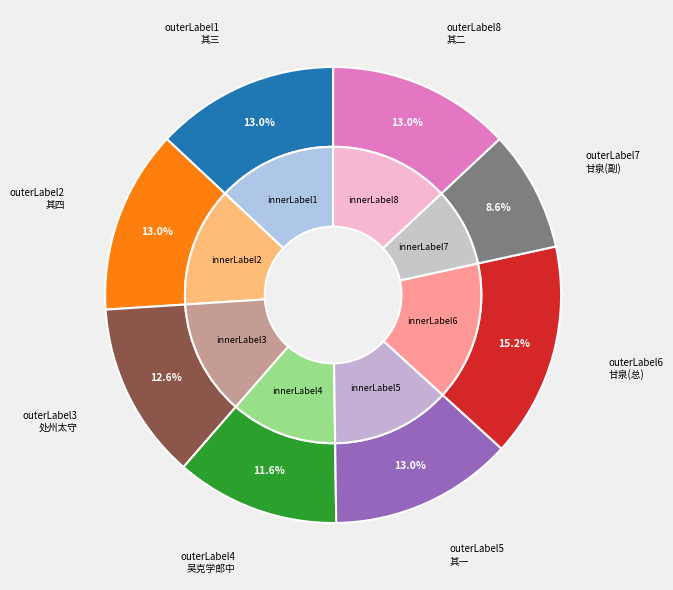

Rank the categories by value from lowest to highest.

湛甘泉内翰使安南还访予西樵适予出不值, 吴克学郎中自义兴访予西湖之上即席有诗因共游天马山历樱桃湾绝吴松而归次韵为赠, 处州太守张叔载访予西湖山中走笔荅此一首, 湛甘泉内翰使安南还访予西樵适予出不值 其一, 湛甘泉内翰使安南还访予西樵适予出不值 其二, 湛甘泉内翰使安南还访予西樵适予出不值 其三, 湛甘泉内翰使安南还访予西樵适予出不值 其四, 湛甘泉内翰使安南还访予西樵适予出不值